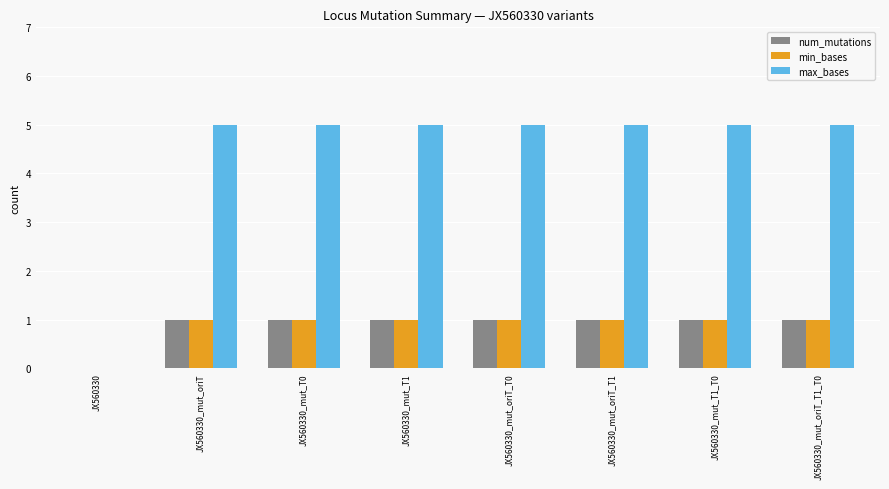

What is the sum of all min_bases values?

7